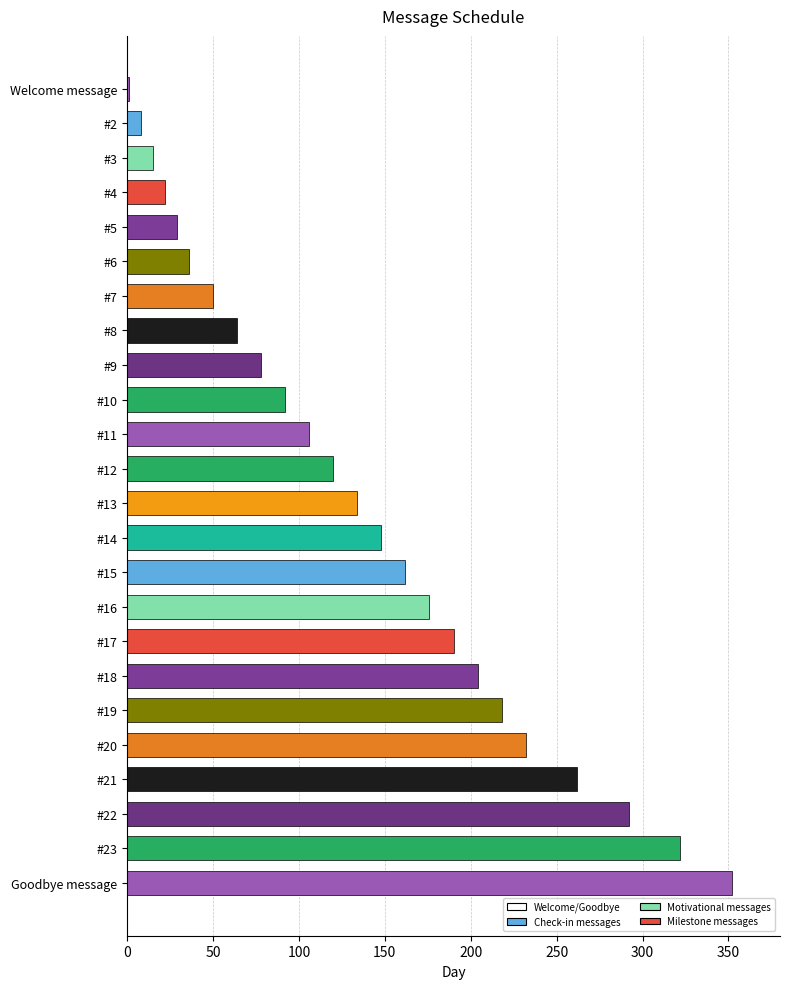

How many series are shown in this chart?

1